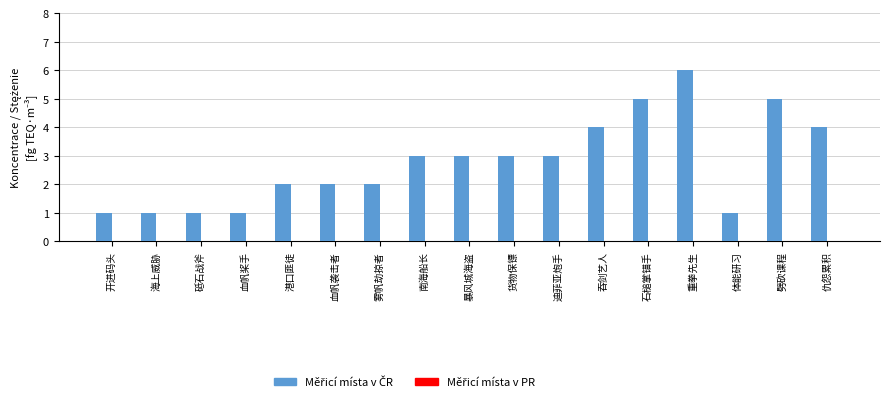

How many bars are there in total?

17